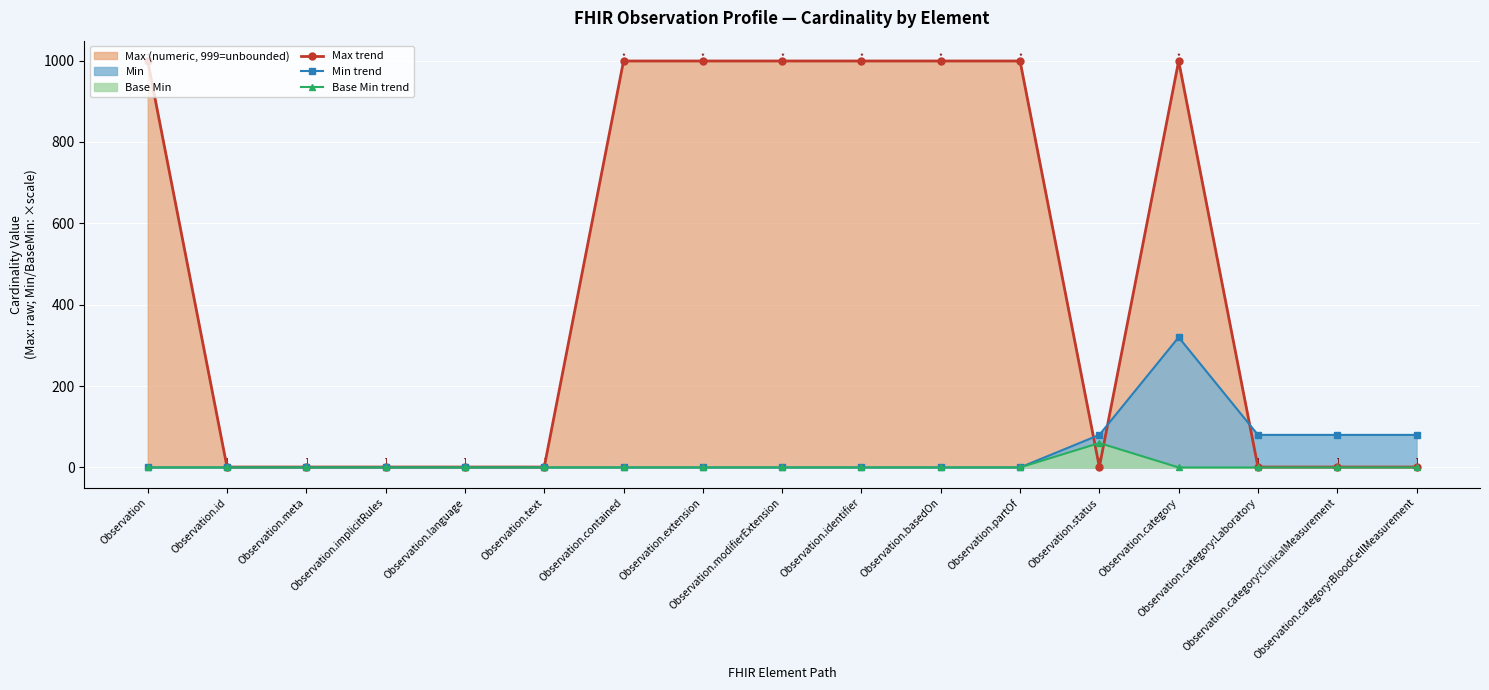

Which series has the largest total across all categories?

Max trend